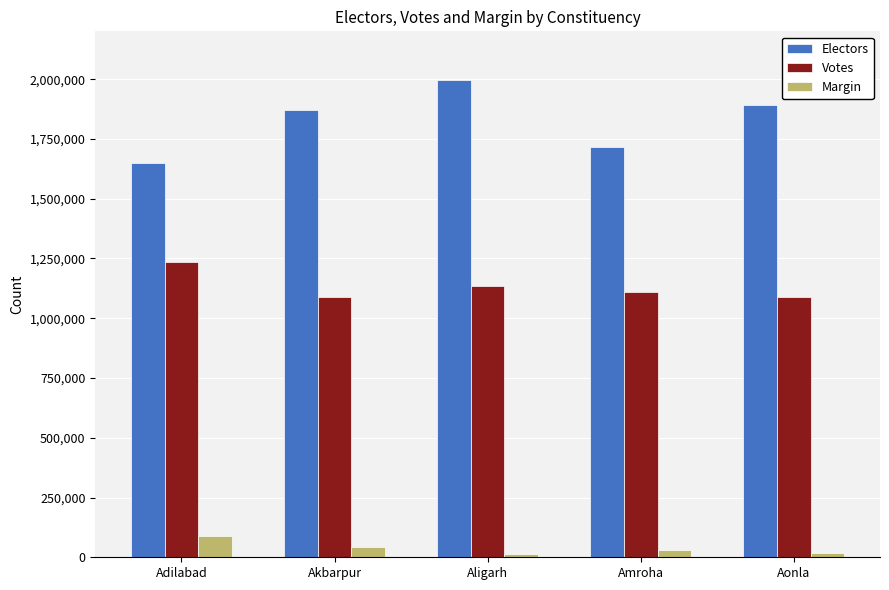

What is the highest value of the Electors series?

1997234